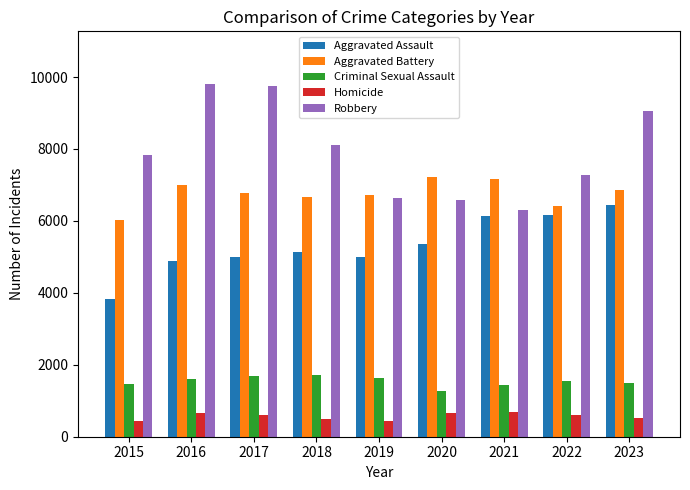

At which label is Aggravated Assault closest to 5137?

2018